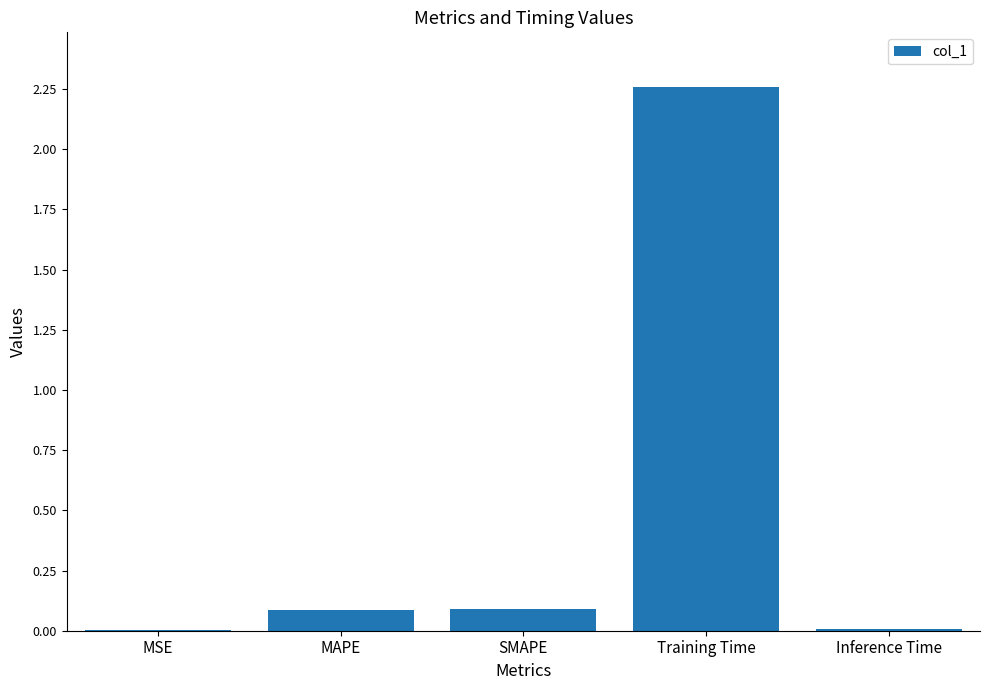

Which label corresponds to the largest value in the chart?

Training Time